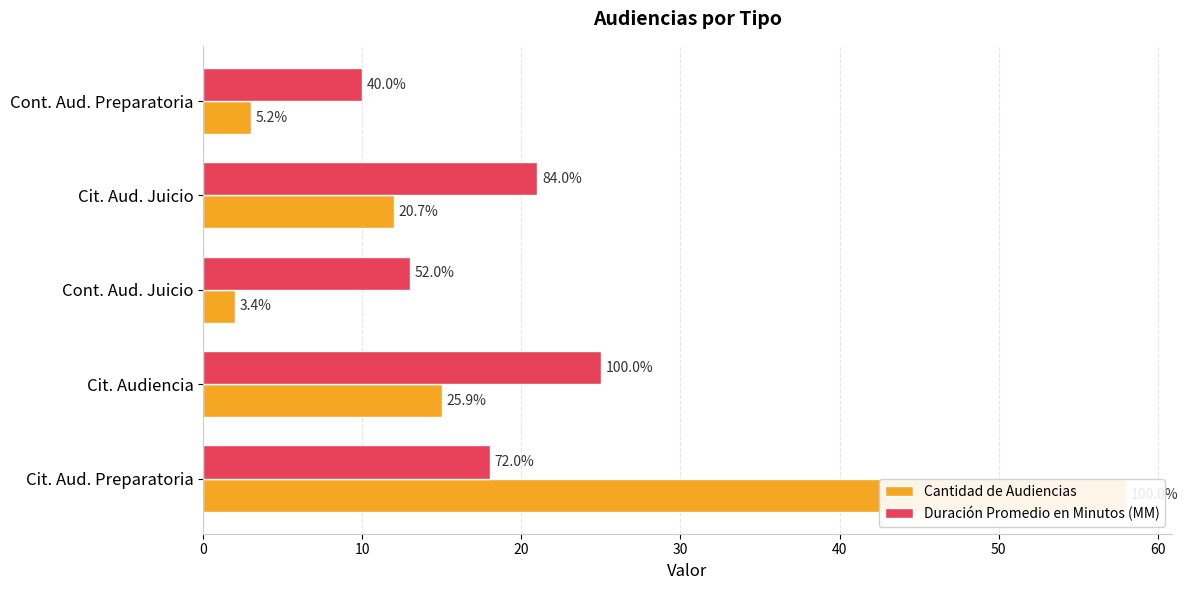

Rank the series by their maximum value, from lowest to highest.

Duración Promedio en Minutos (MM), Cantidad de Audiencias